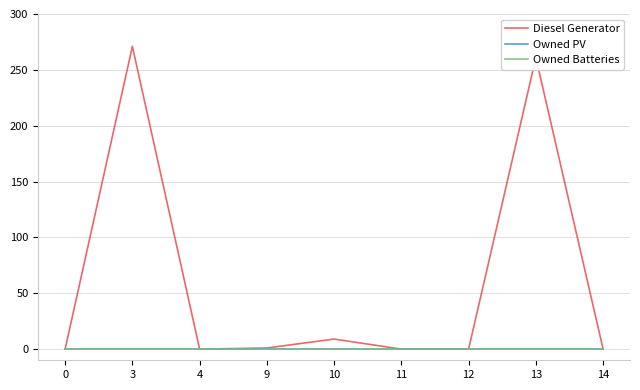

Reading left to right, transcribe all the data shown in this chart.

Diesel Generator: 0=0	3=271	4=0	9=1	10=9	11=0	12=0	13=261	14=0
Owned PV: 0=0	3=0	4=0	9=0	10=0	11=0	12=0	13=0	14=0
Owned Batteries: 0=0	3=0	4=0	9=0	10=0	11=0	12=0	13=0	14=0